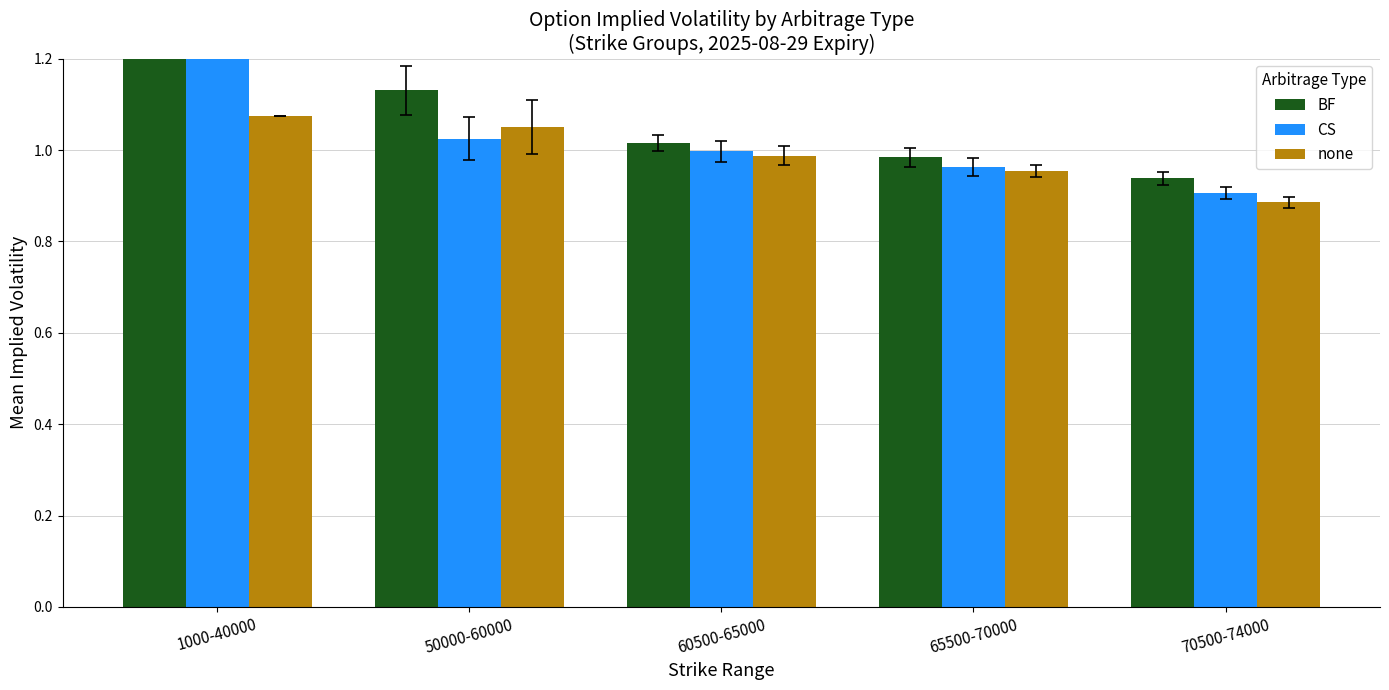

What is the lowest value of the none series?

0.9